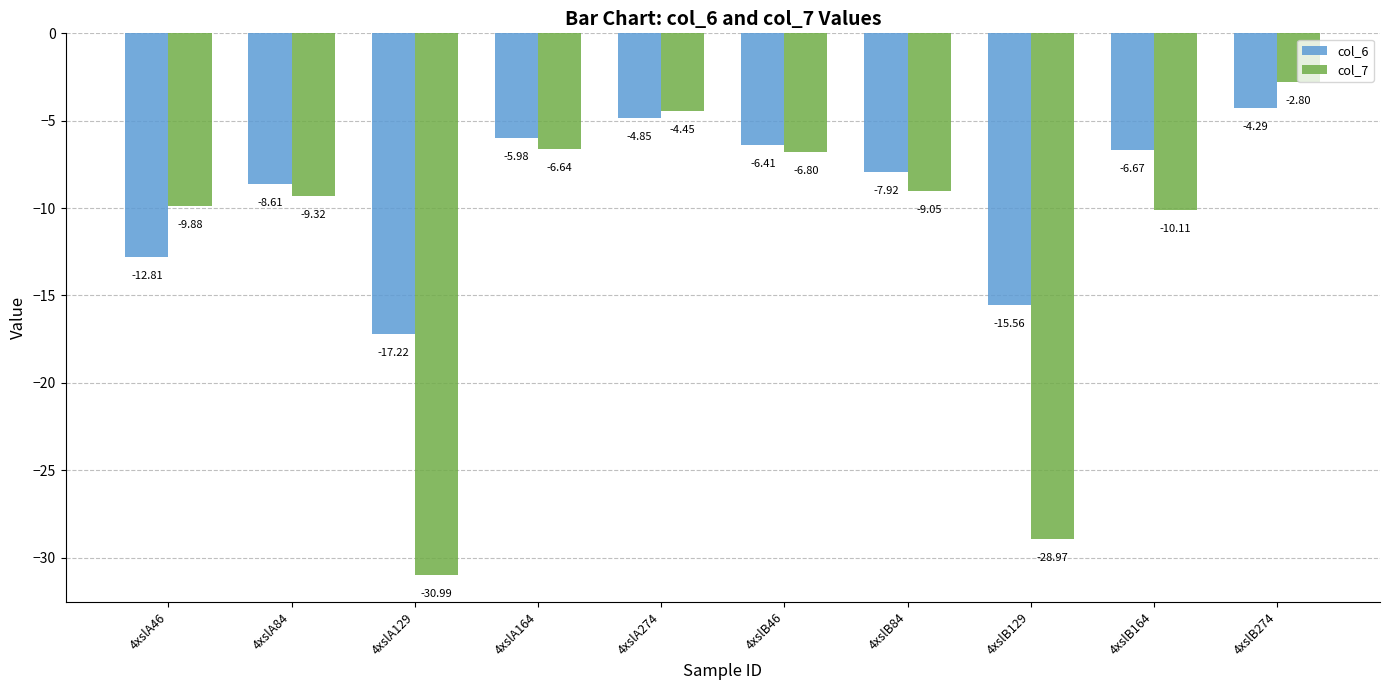

Which label corresponds to the smallest value in the chart?

4xslA129